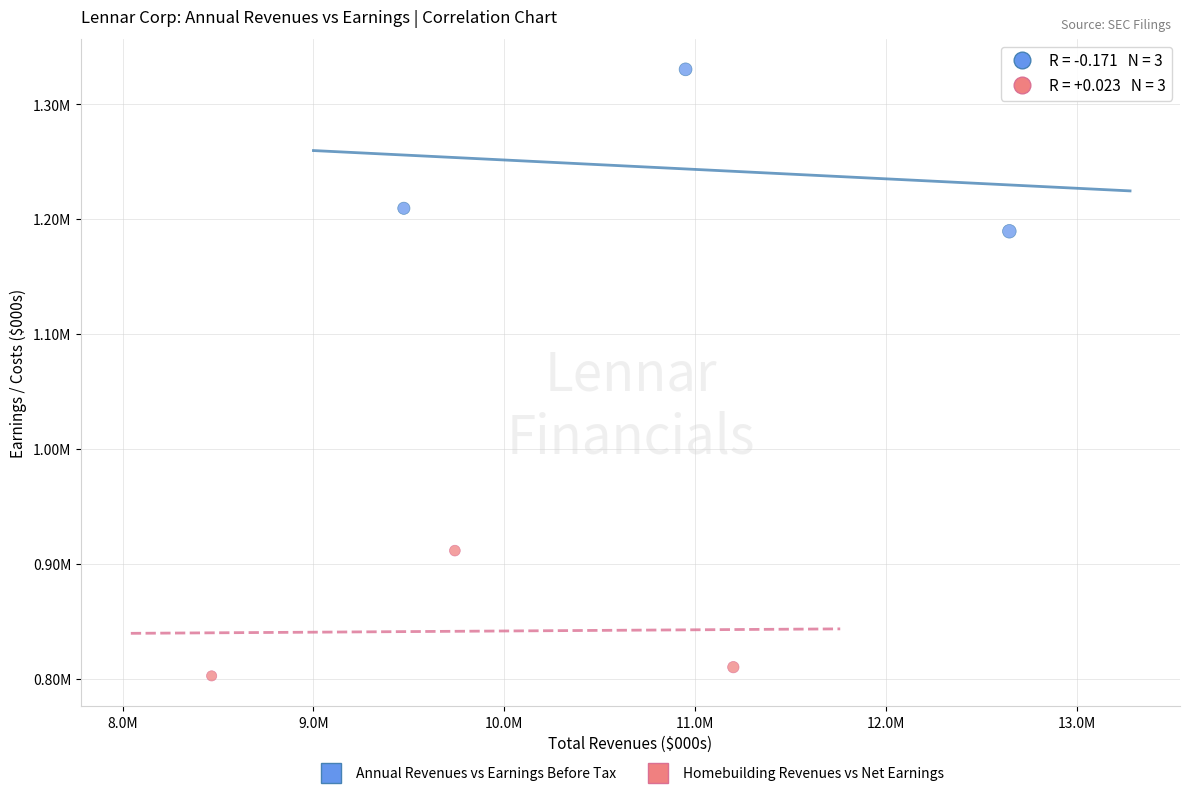

What are all the series names shown in the legend?

Annual Revenues vs Earnings Before Tax, Homebuilding Revenues vs Net Earnings